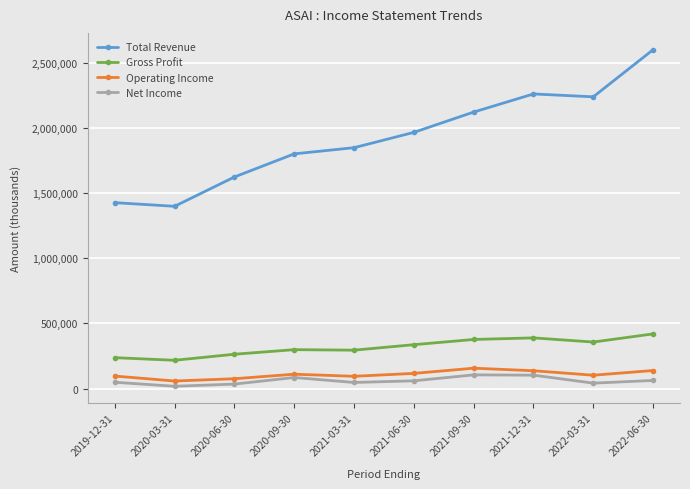

What is the spread (max minus min) of values at 2021-12-31?

2158400